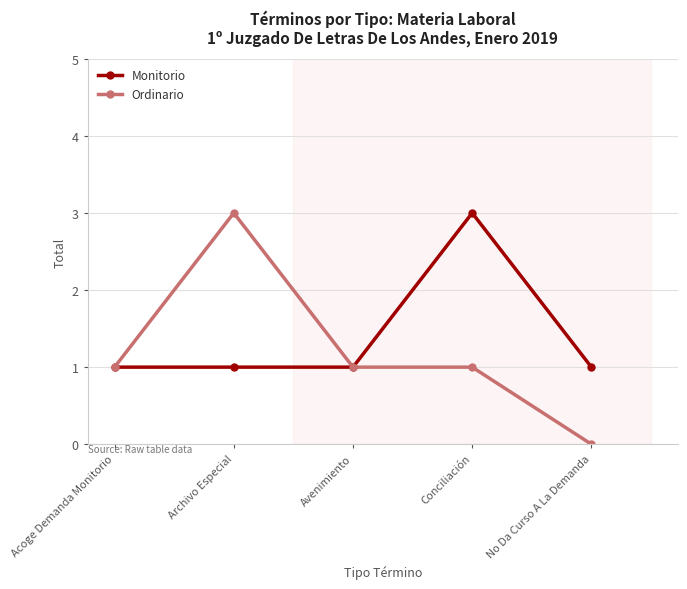

Reading left to right, what are all the values shown in this chart?

Monitorio: 1	1	1	3	1
Ordinario: 1	3	1	1	0